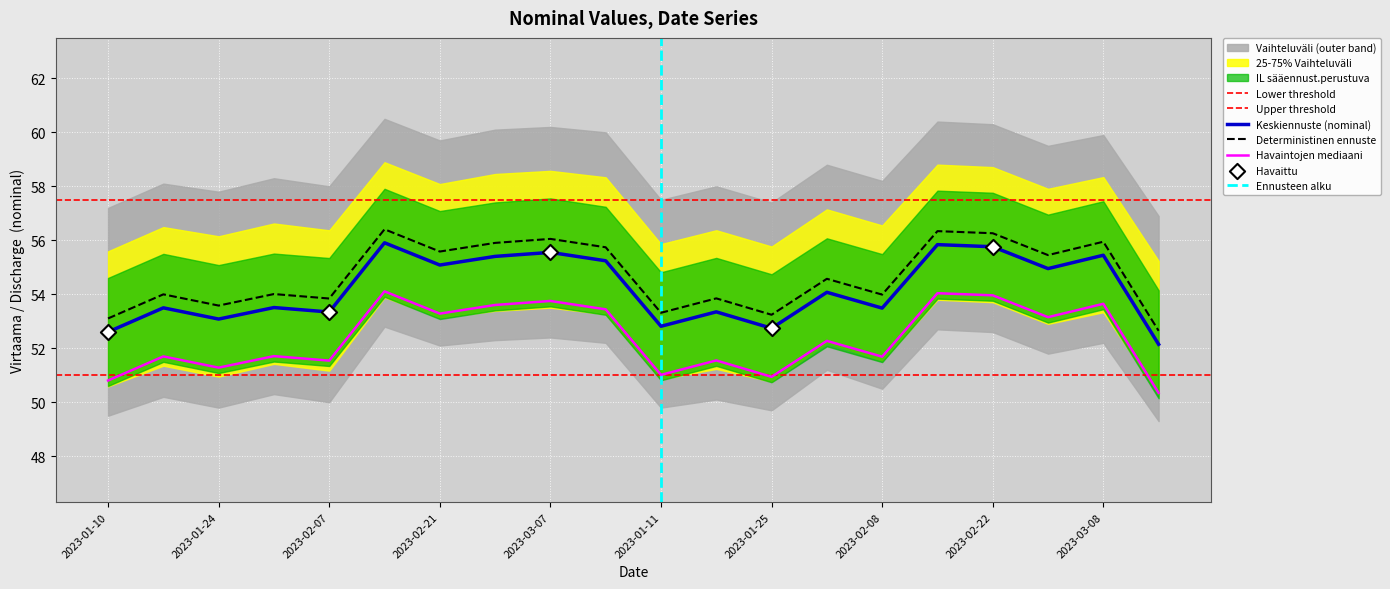

Is the value of upper_band at 2023-02-08 greater than the value of lower_band at 2023-02-22?

Yes